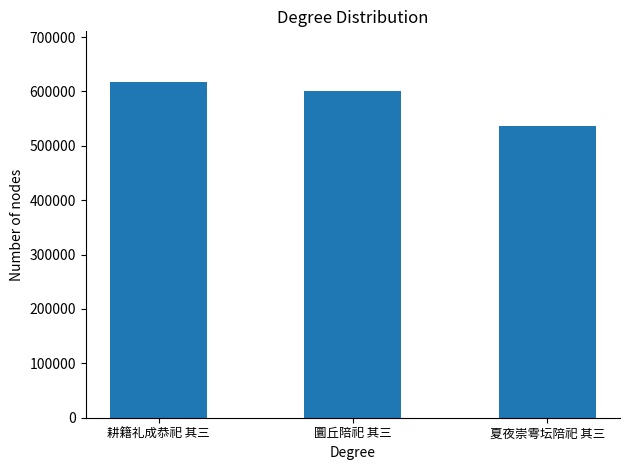

Count the values in the range 535726 to 617837.

3